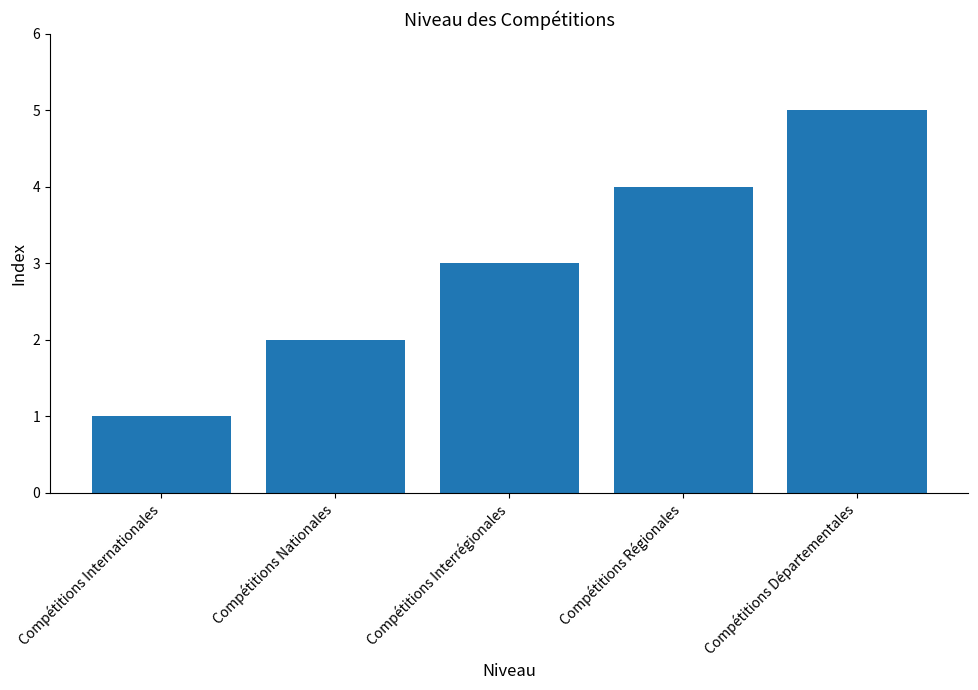

What is the difference between the second highest and minimum values?

3